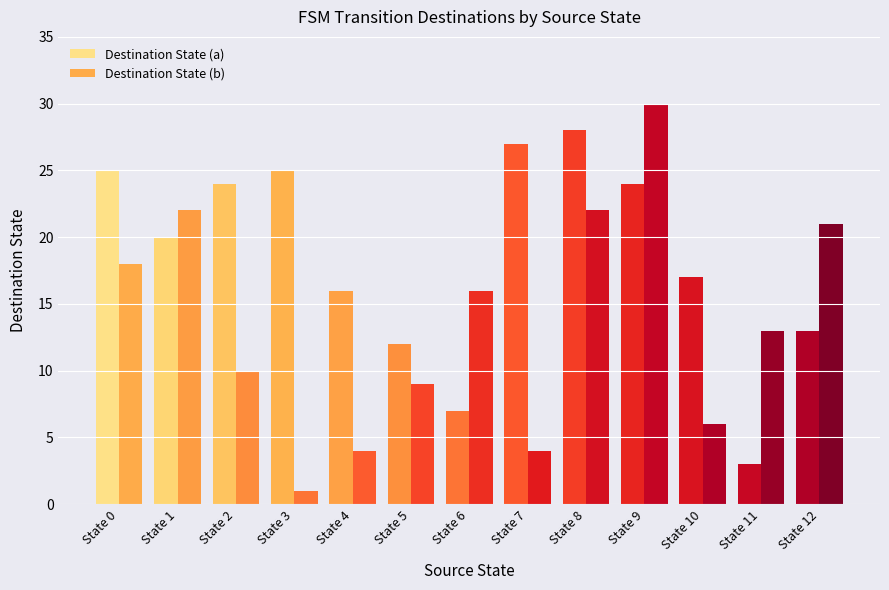

Reading right to left, transcribe all the data shown in this chart.

Destination State (a): 13	3	17	24	28	27	7	12	16	25	24	20	25
Destination State (b): 21	13	6	30	22	4	16	9	4	1	10	22	18